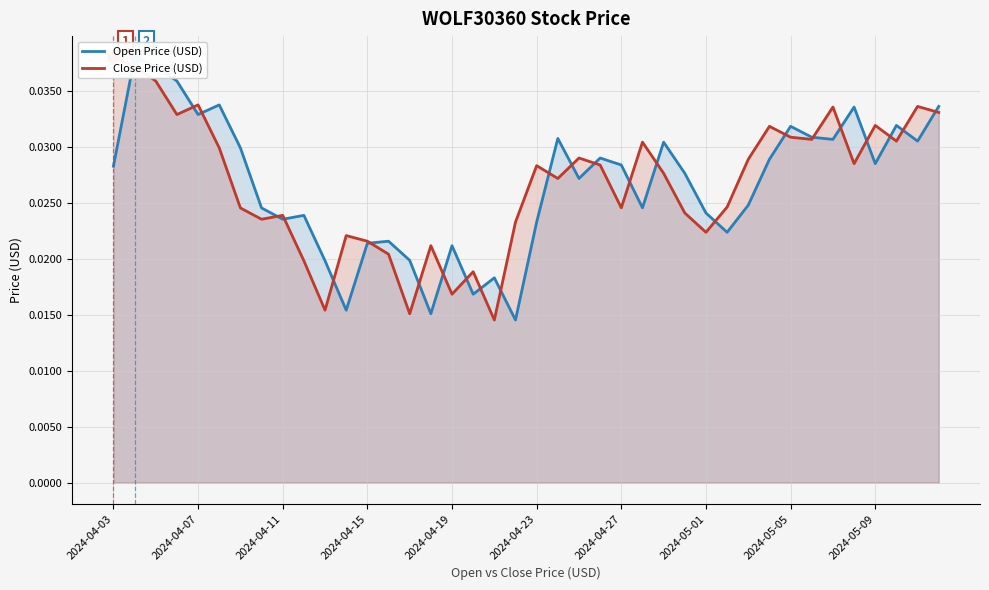

What is the total value across all series at 2024-05-09?

0.1